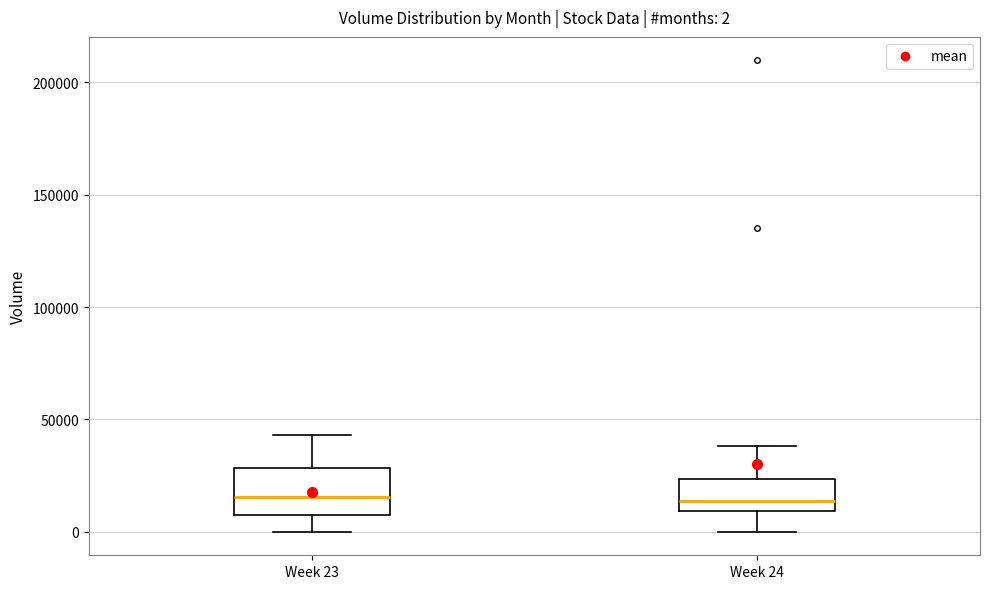

Comparing the boxes themselves (not the whiskers), which one is the tallest?

Week 23